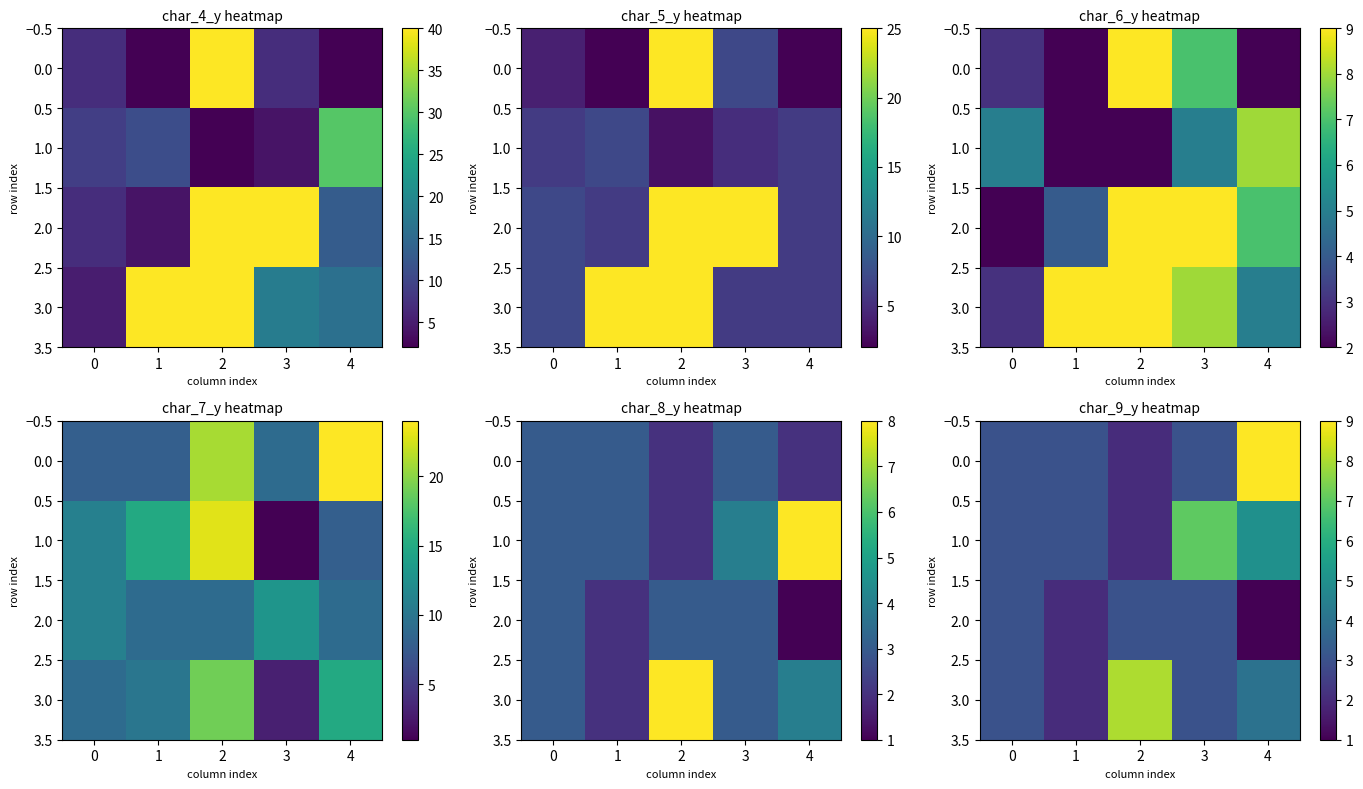

Rank the series at 2 from highest to lowest value.

3.0, 2.0, 0.0, 1.0